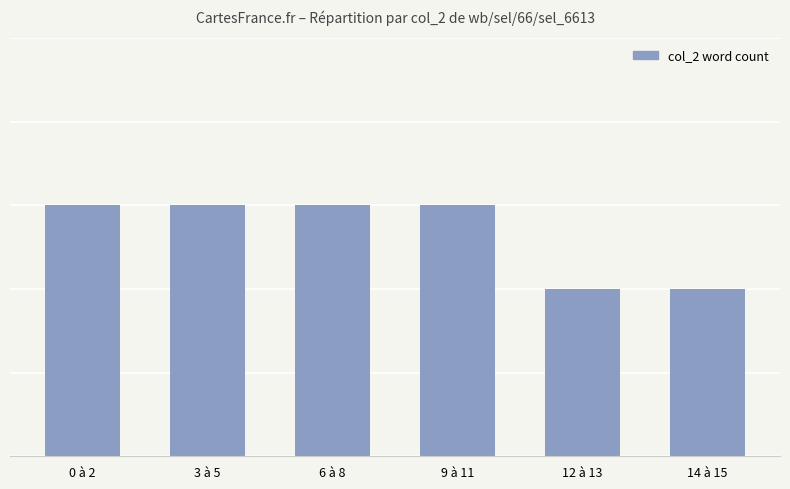

The chart shows a value of 5 at 9 à 11. True or false?

False